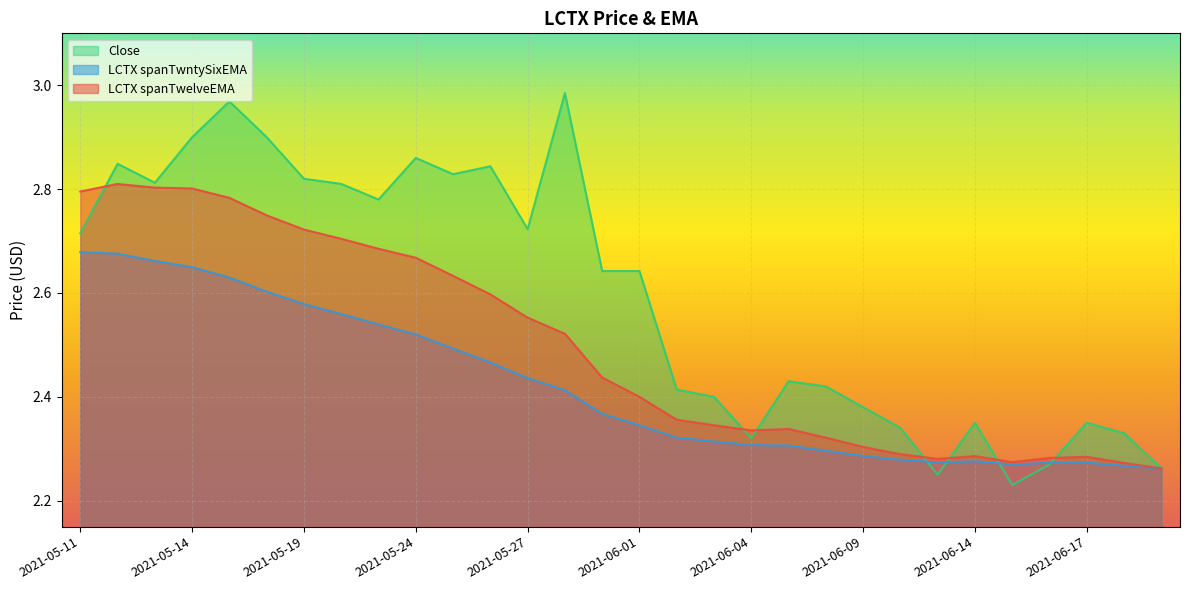

What is the label of the 29th point from the right?

2021-05-12